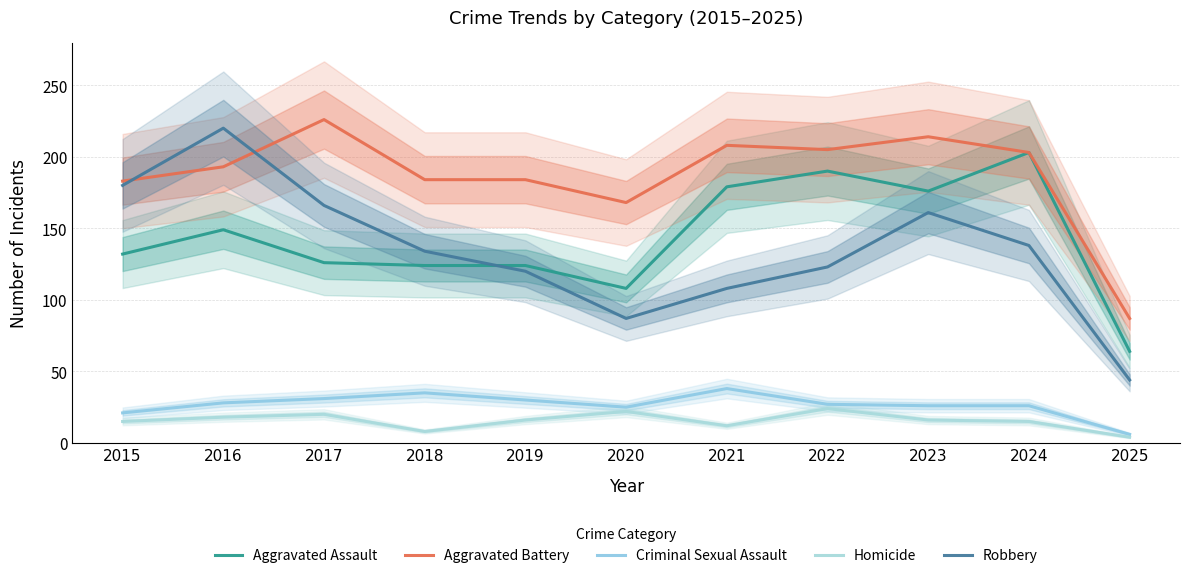

True or false: Aggravated Assault and Robbery intersect in this chart.

True